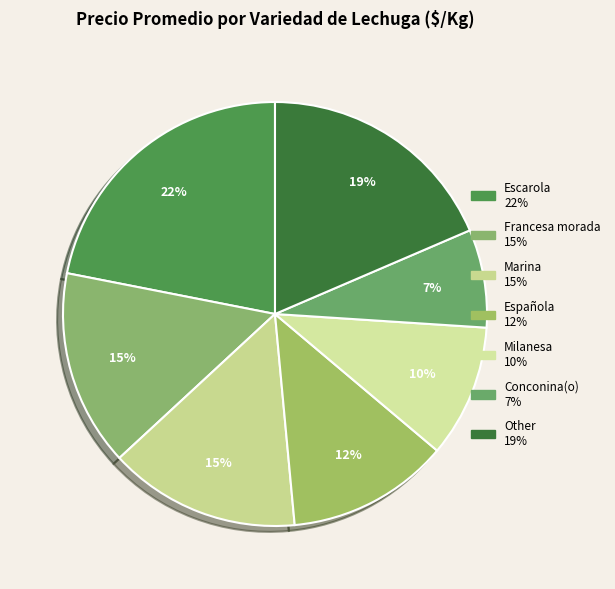

The Española slice represents 12% of the pie. True or false?

True